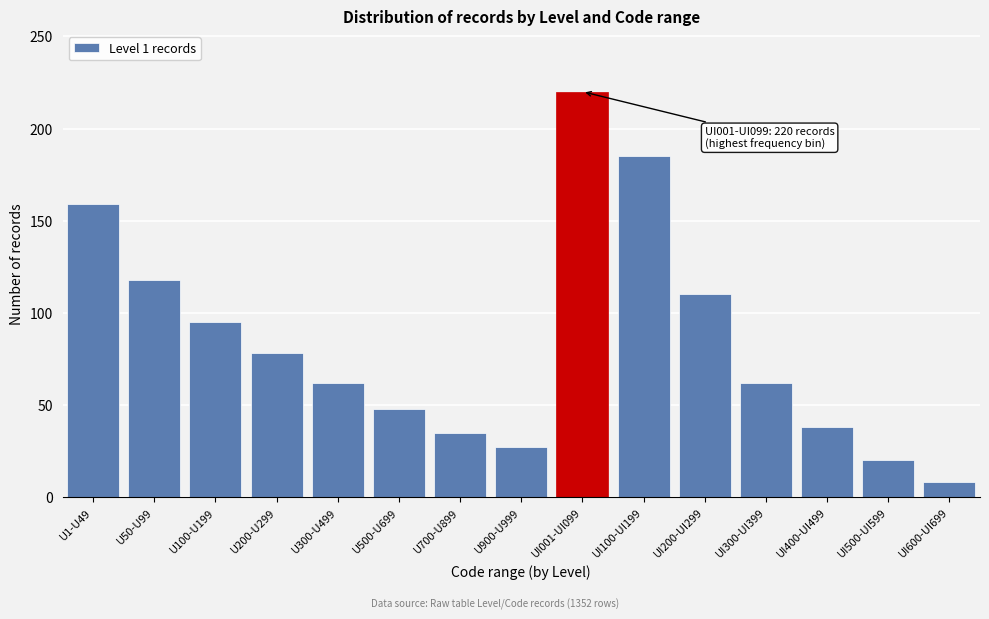

Reading left to right, what are all the values shown in this chart?

U1-U49=159	U50-U99=118	U100-U199=95	U200-U299=78	U300-U499=62	U500-U699=48	U700-U899=35	U900-U999=27	UI001-UI099=220	UI100-UI199=185	UI200-UI299=110	UI300-UI399=62	UI400-UI499=38	UI500-UI599=20	UI600-UI699=8